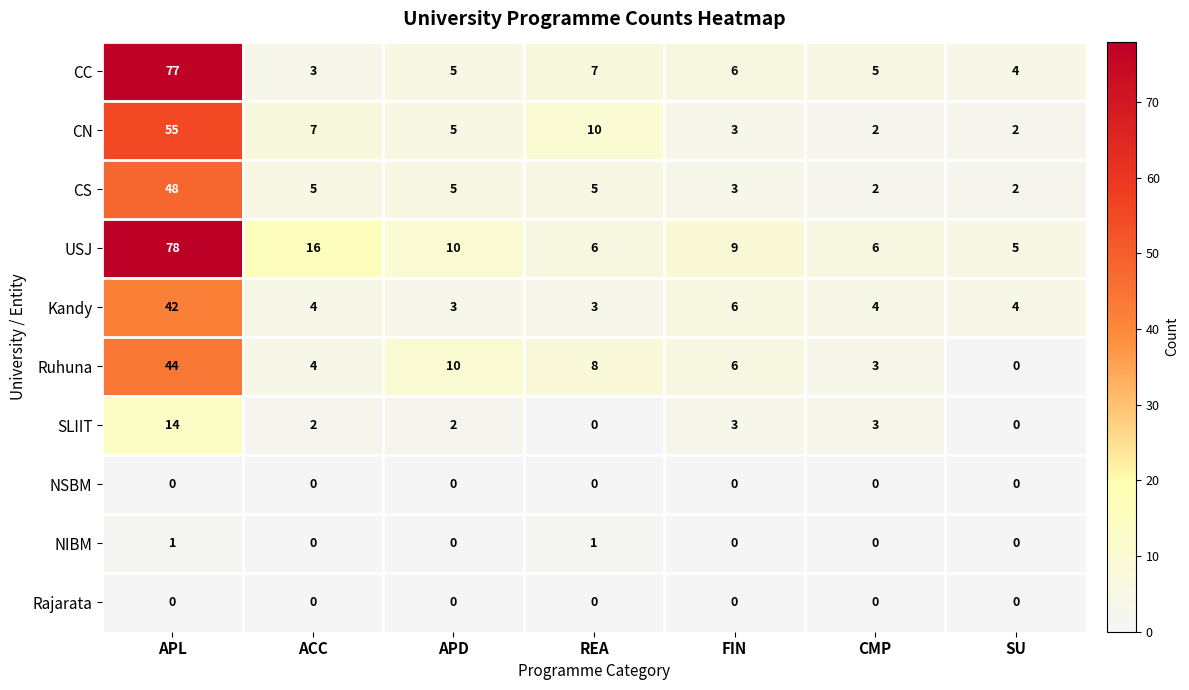

Which series has the largest range (max minus min)?

CC